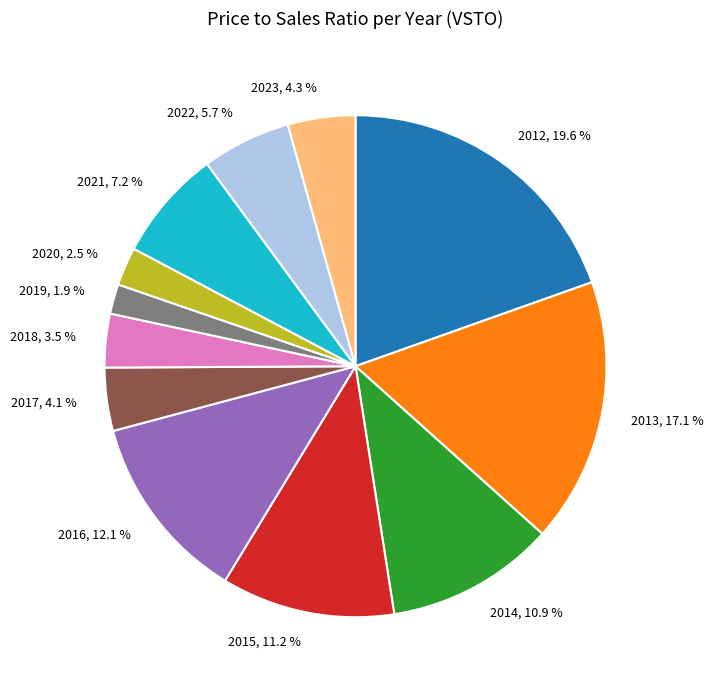

How many segments does this pie chart have?

12